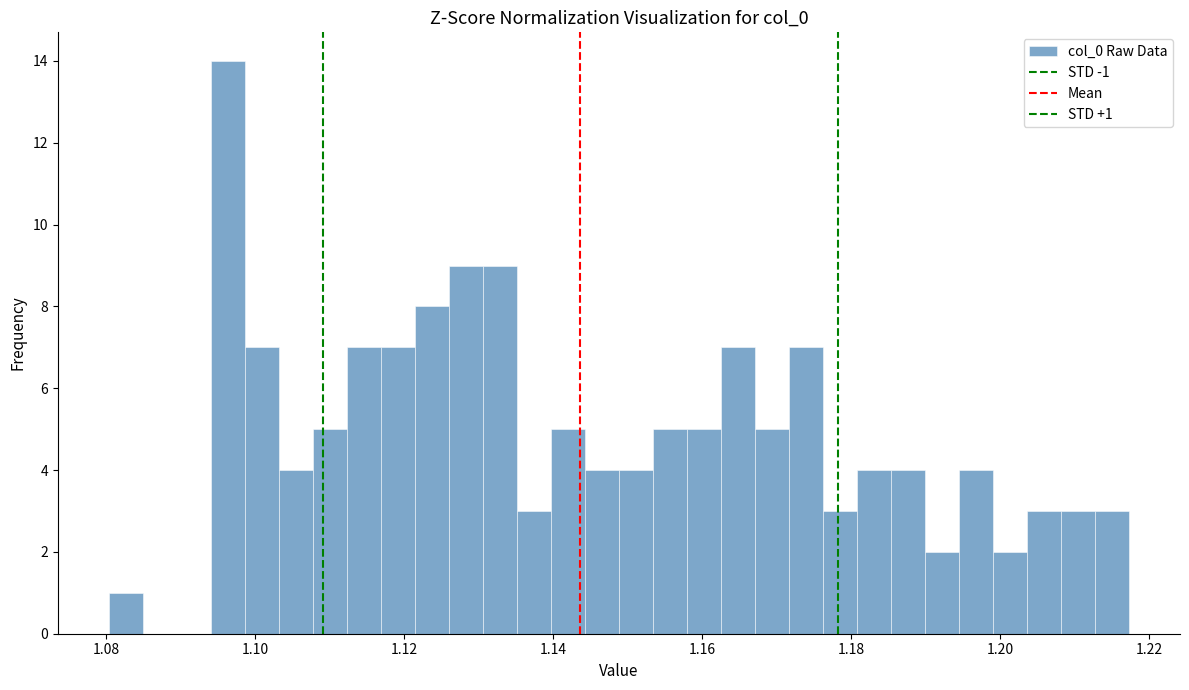

Around what value on the x-axis is the tallest bar? Give the approximate position of its centre, as read against the axis.

1.096